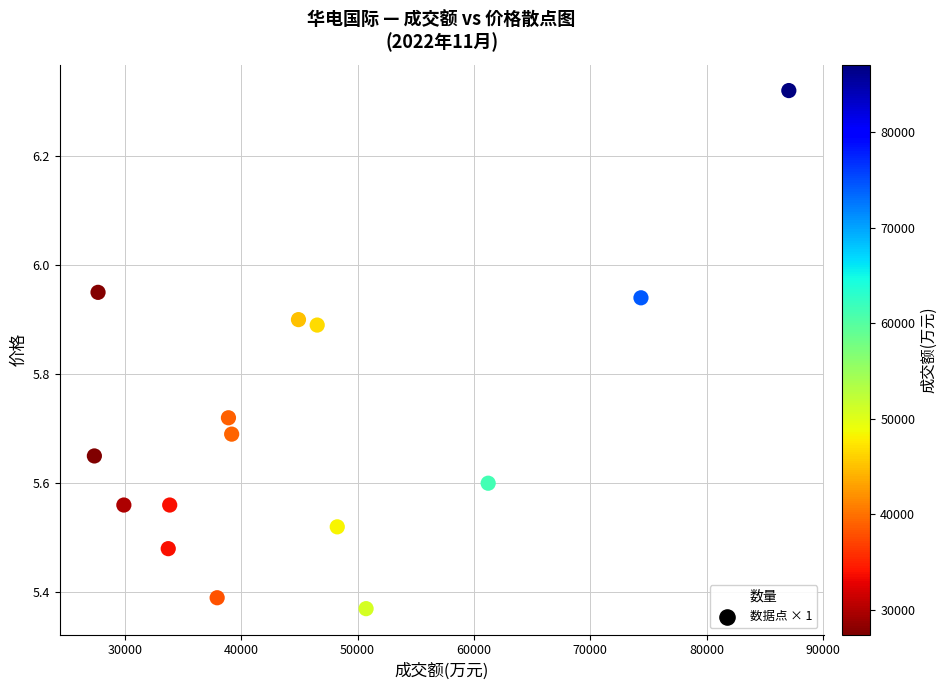

What is the range of X values (max minus min)?

59681.0